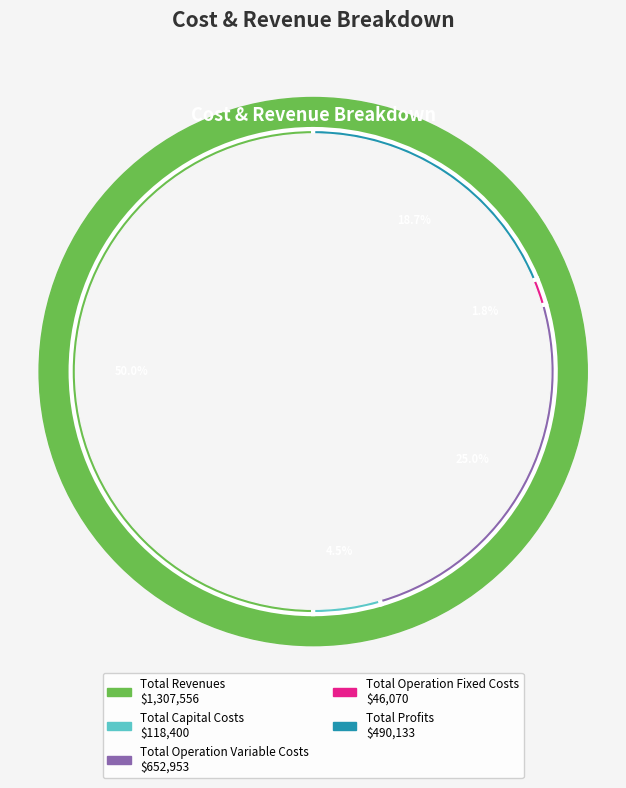

To the nearest percent, what portion does Total Operation Fixed Costs represent?

2%